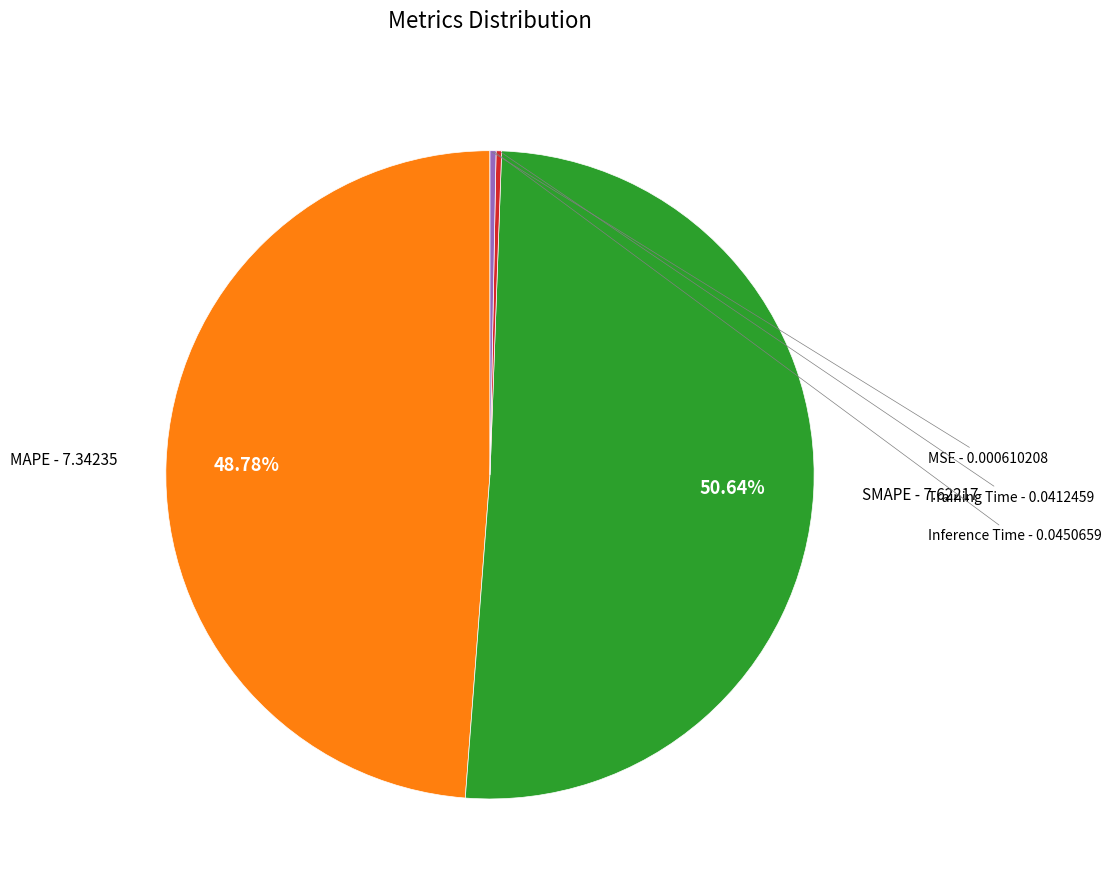

Does any single category account for the majority?

Yes